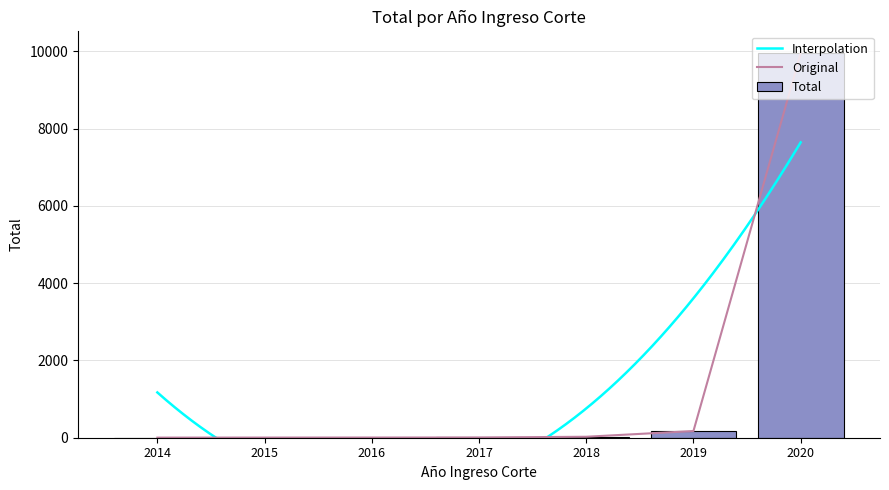

Rank the categories by value from lowest to highest.

2014, 2015, 2016, 2017, 2018, 2019, 2020